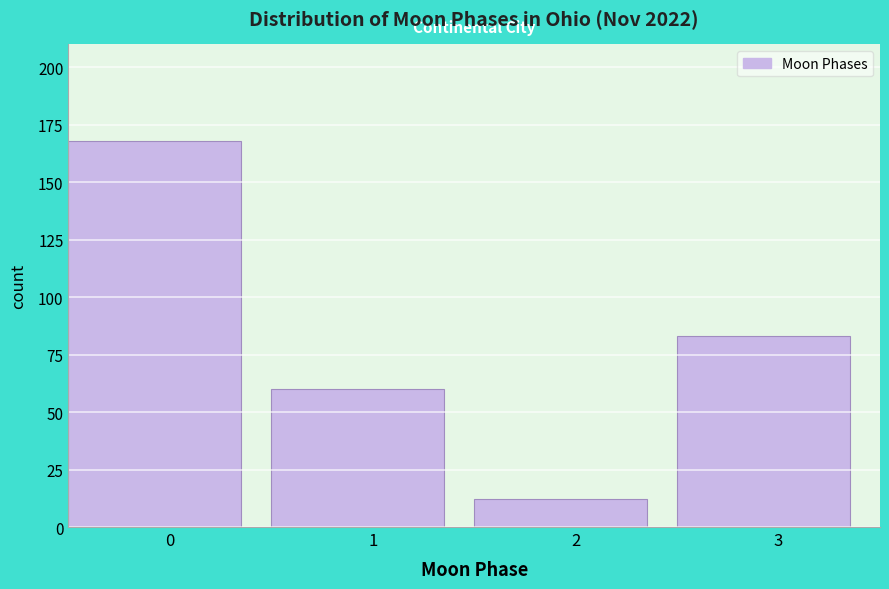

Reading left to right, list all the values displayed in this chart.

168	60	12	83